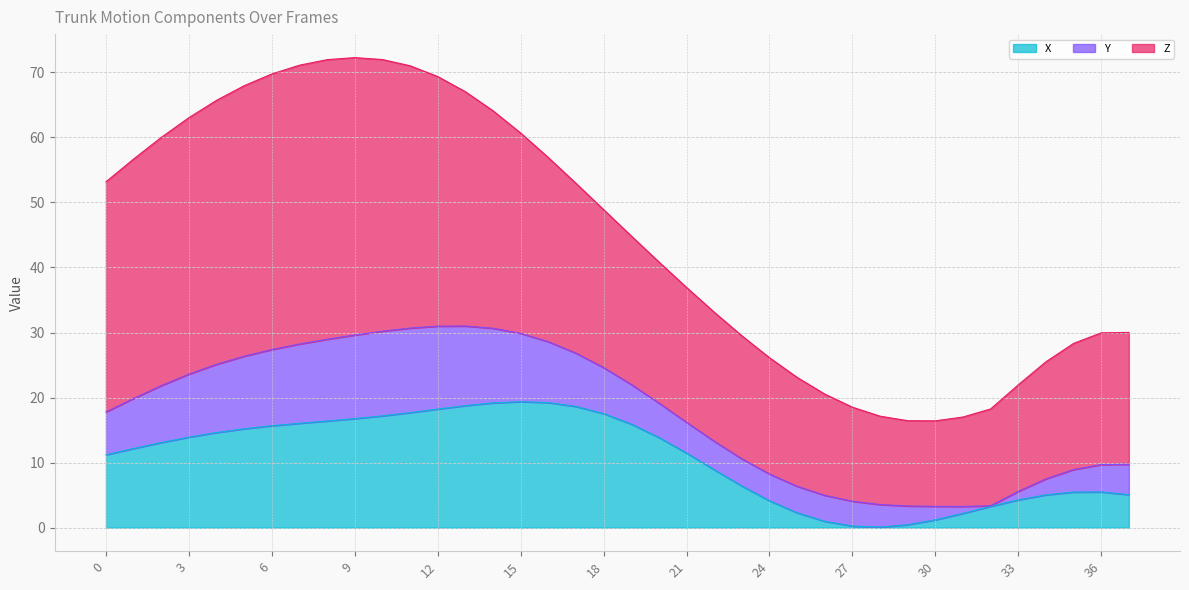

How many series are shown in this chart?

3